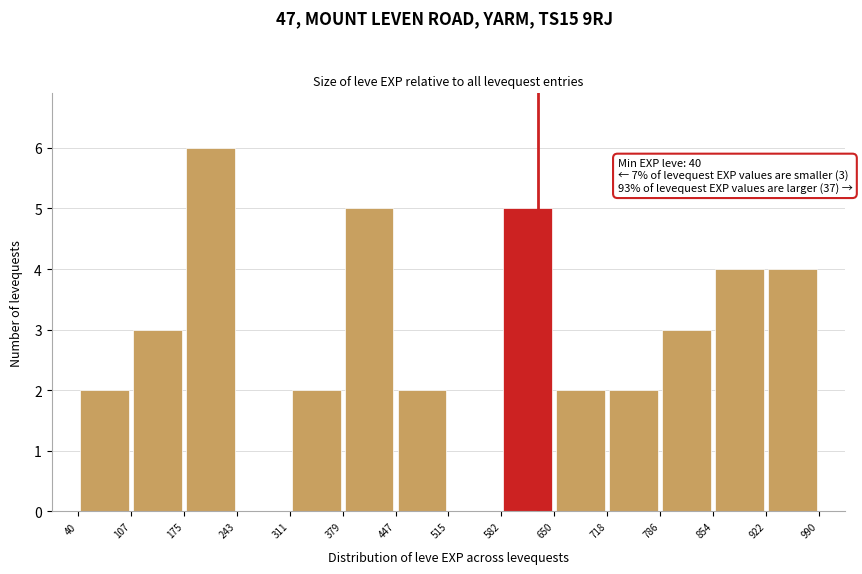

Which range on the x-axis has the tallest bar?

175 to 243